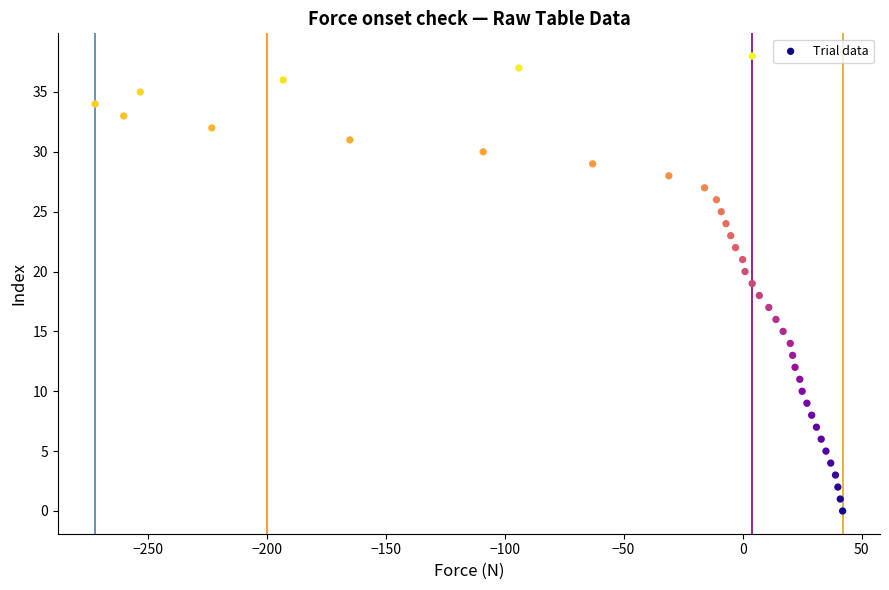

What is the range of Y values (max minus min)?

38